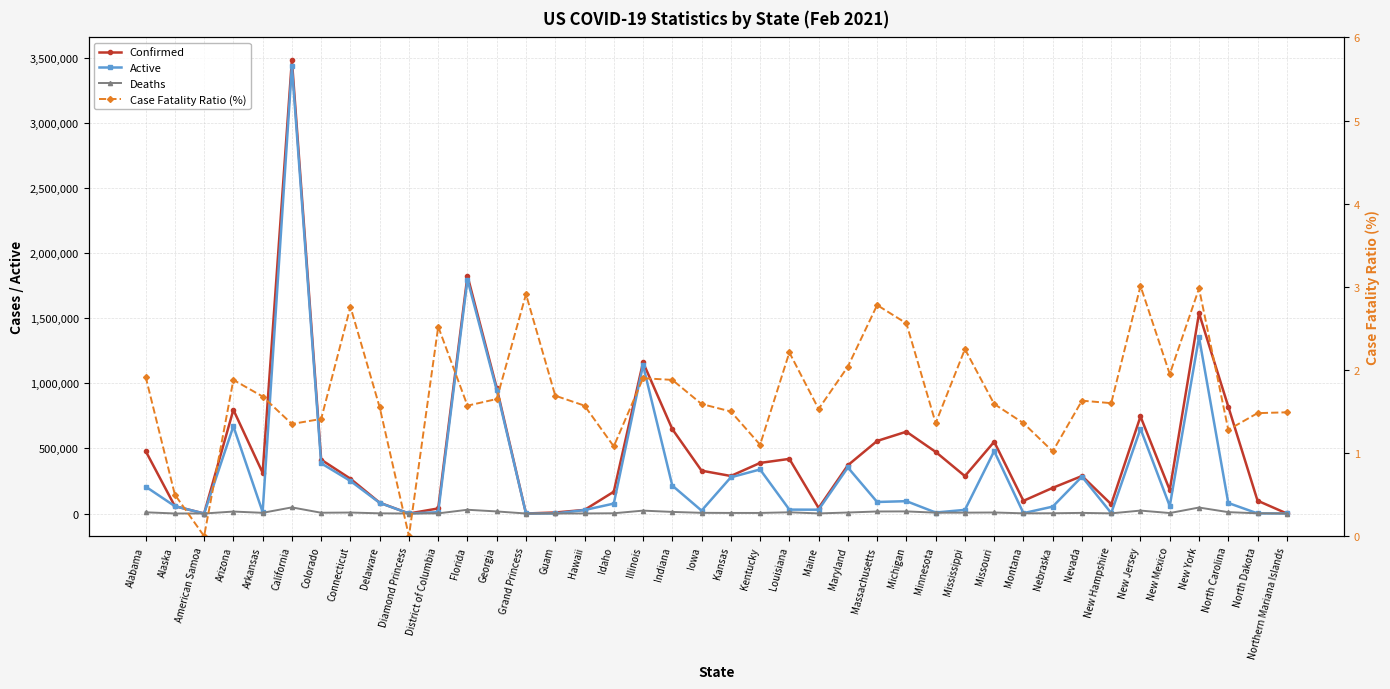

What is the difference between the second highest and second lowest values in the Deaths series?

45884.0